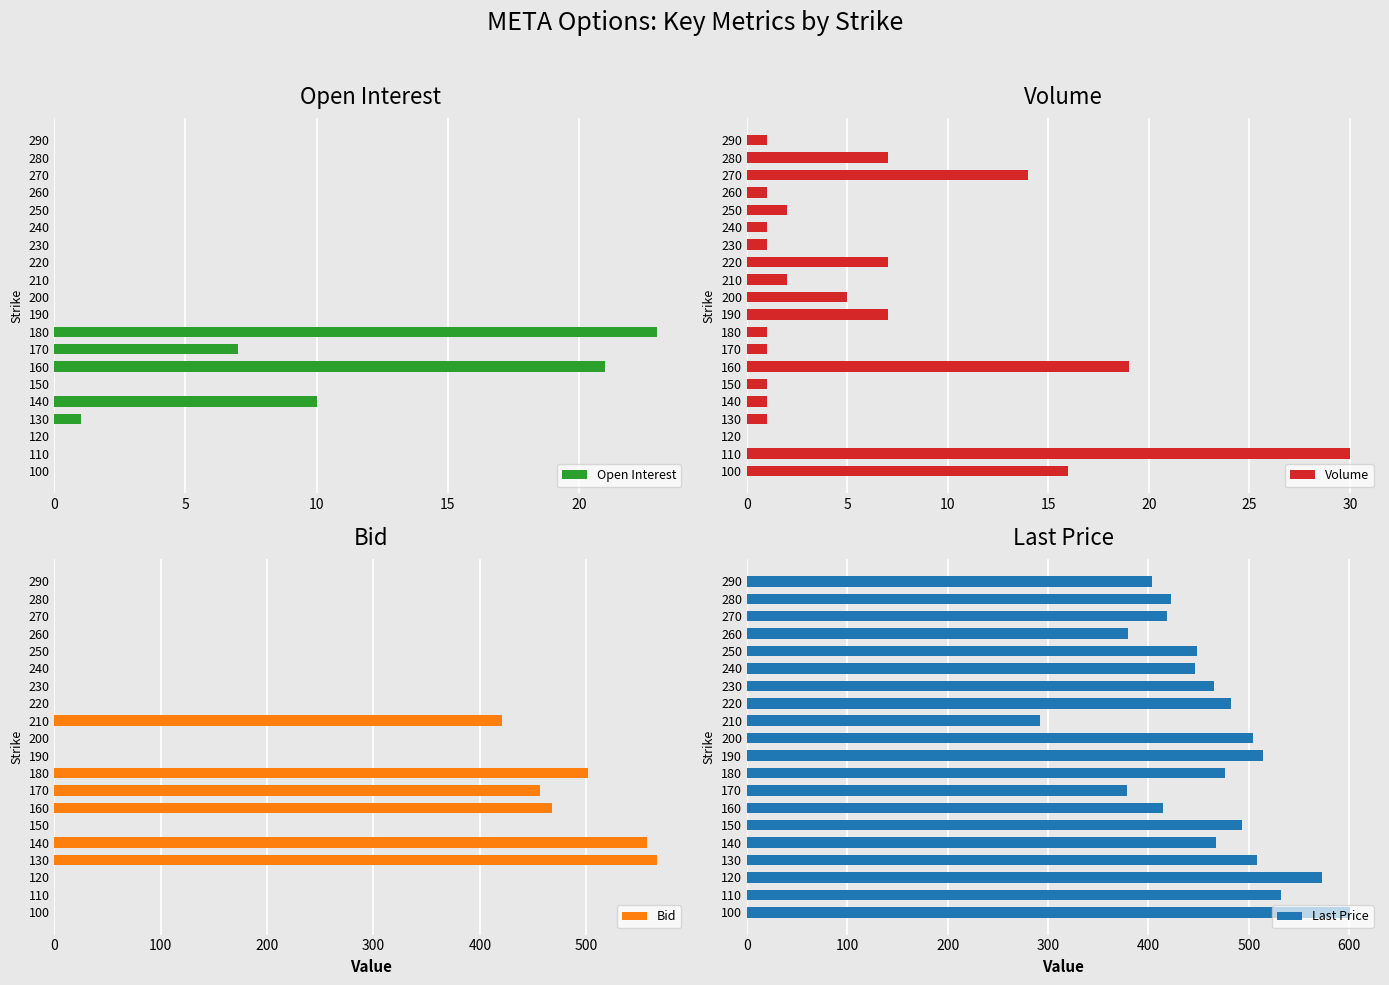

Which has a higher value, 25 or 6?

6